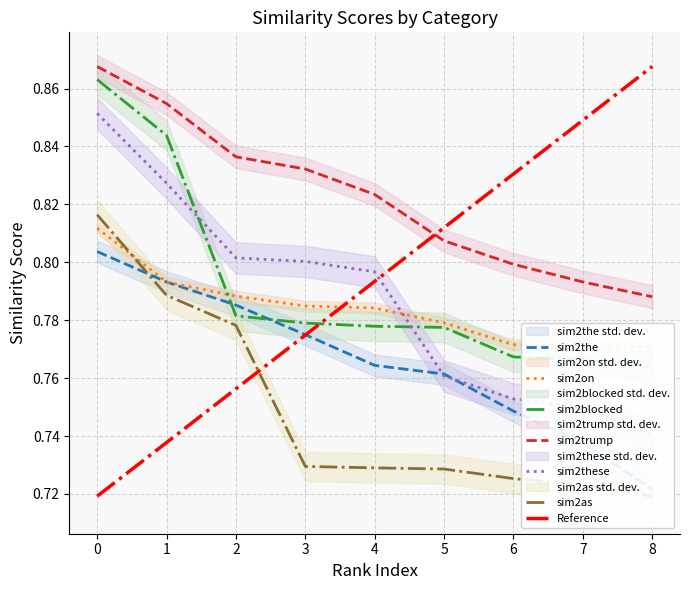

What is the value of the sim2blocked point at the 6th from the left?

0.8